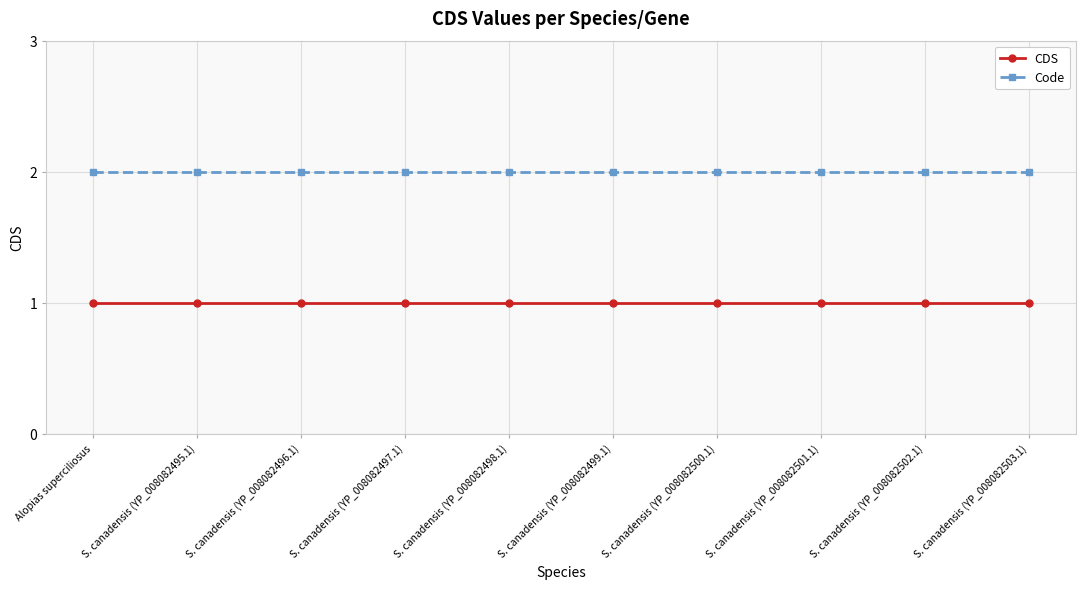

Rank the series by their average value, from highest to lowest.

Code, CDS